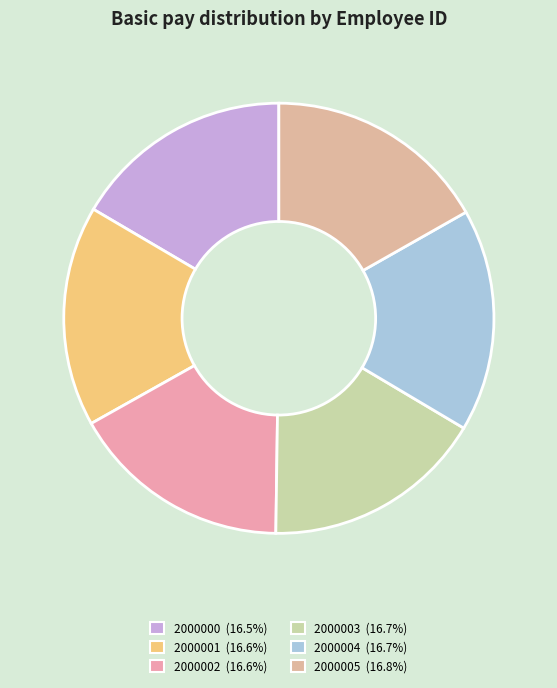

Is it true that 2000004 is 8% of the pie?

False